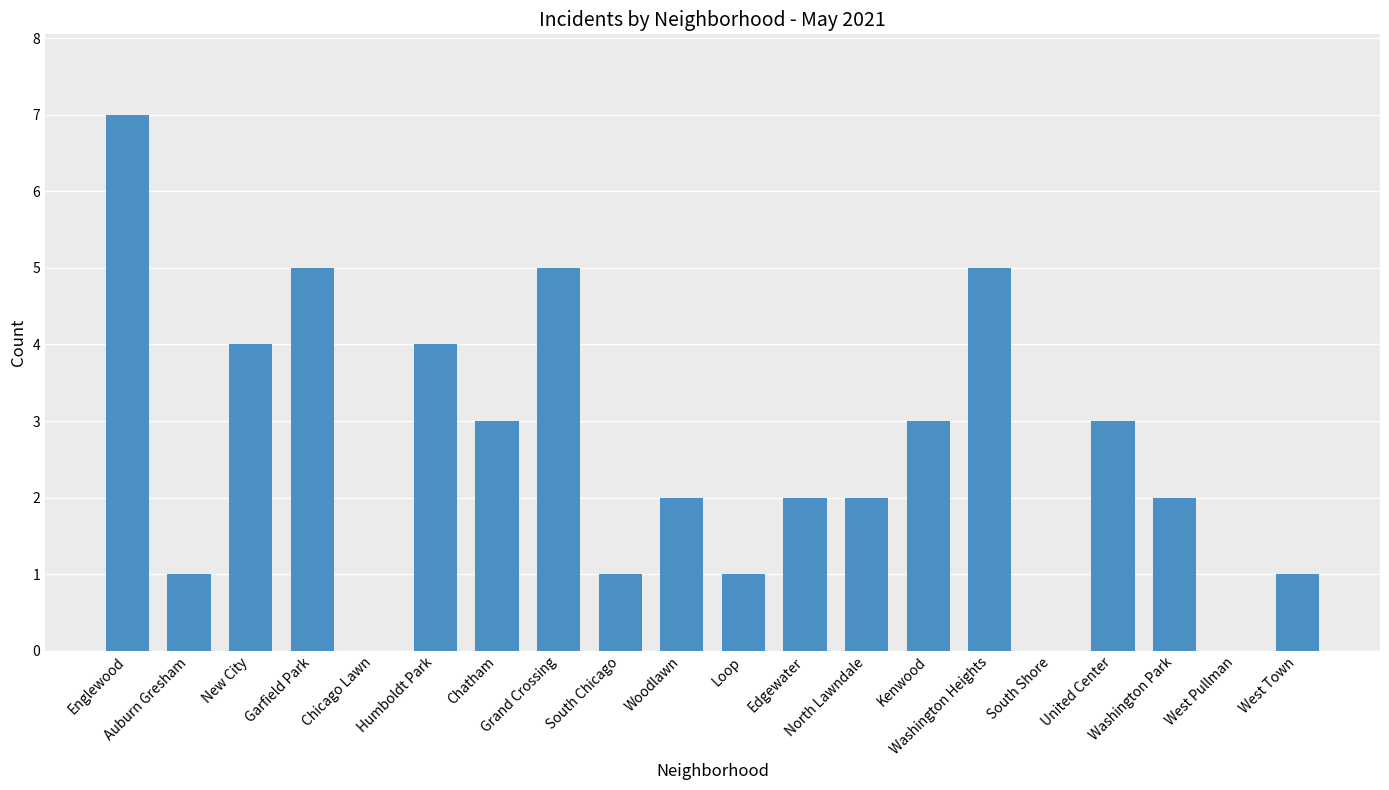

Approximately how many times larger is the value at New City compared to North Lawndale?

2.0